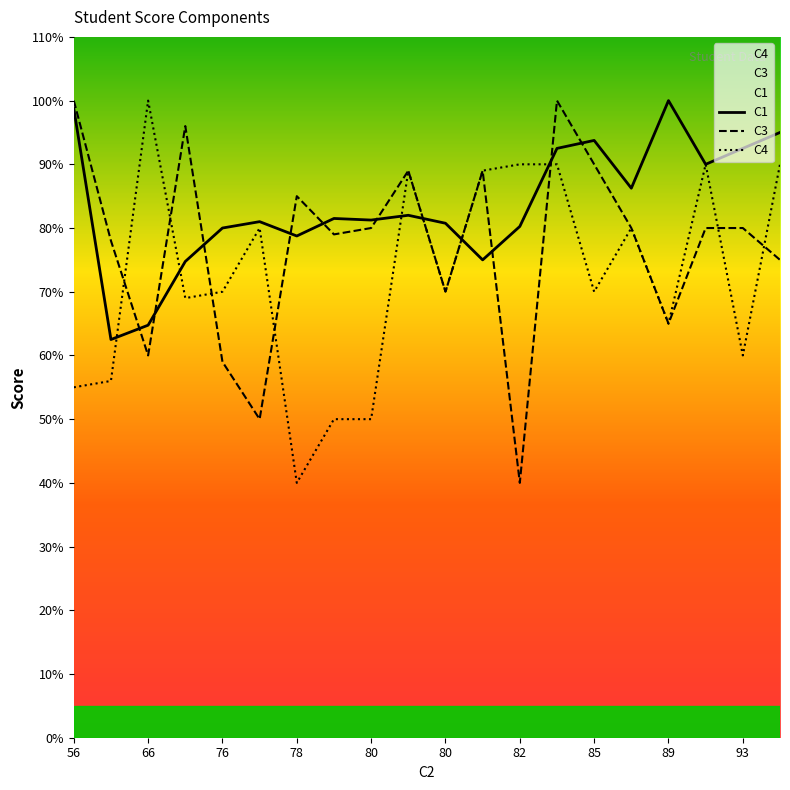

True or false: C4 has more than 1 interior local peaks.

True